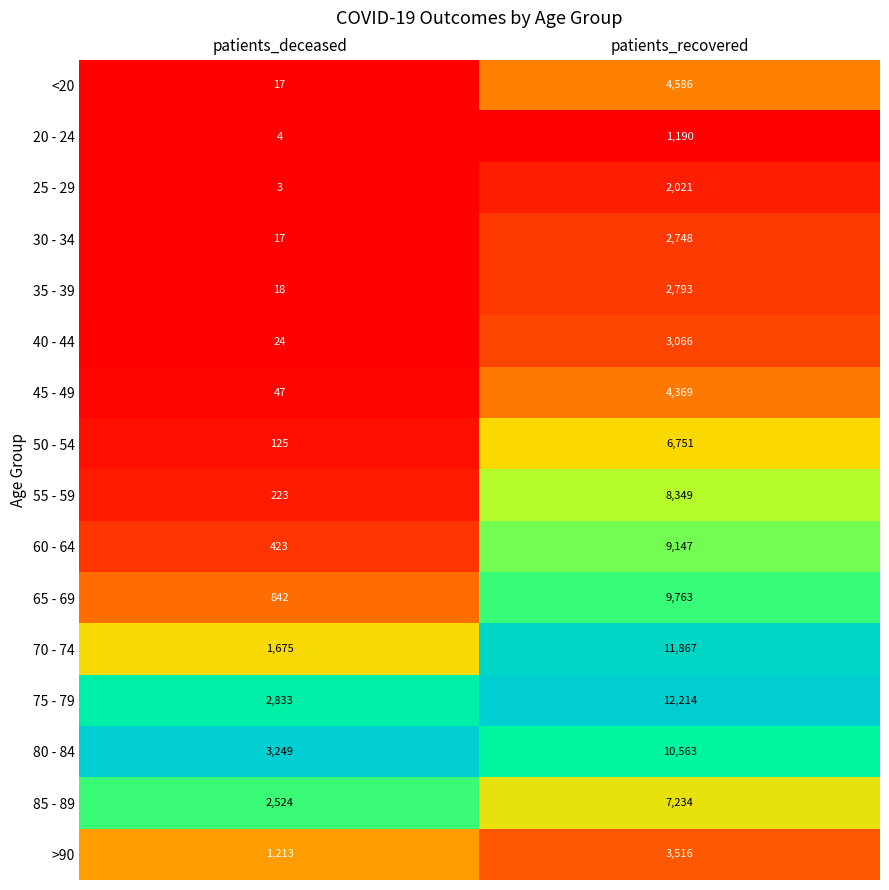

What is the sum of the 40 - 44 values at patients_recovered and patients_deceased?

3090